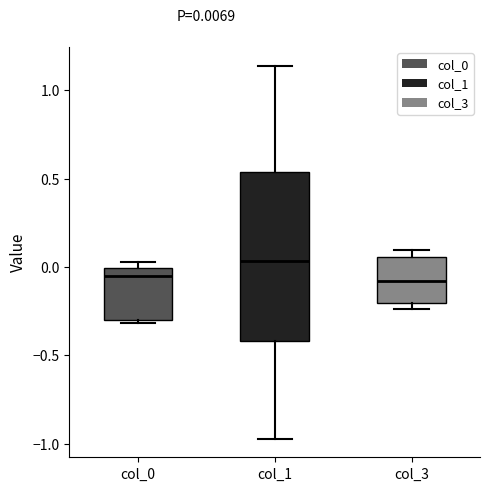

Which box is the tallest, from its lower edge to its upper edge?

col_1